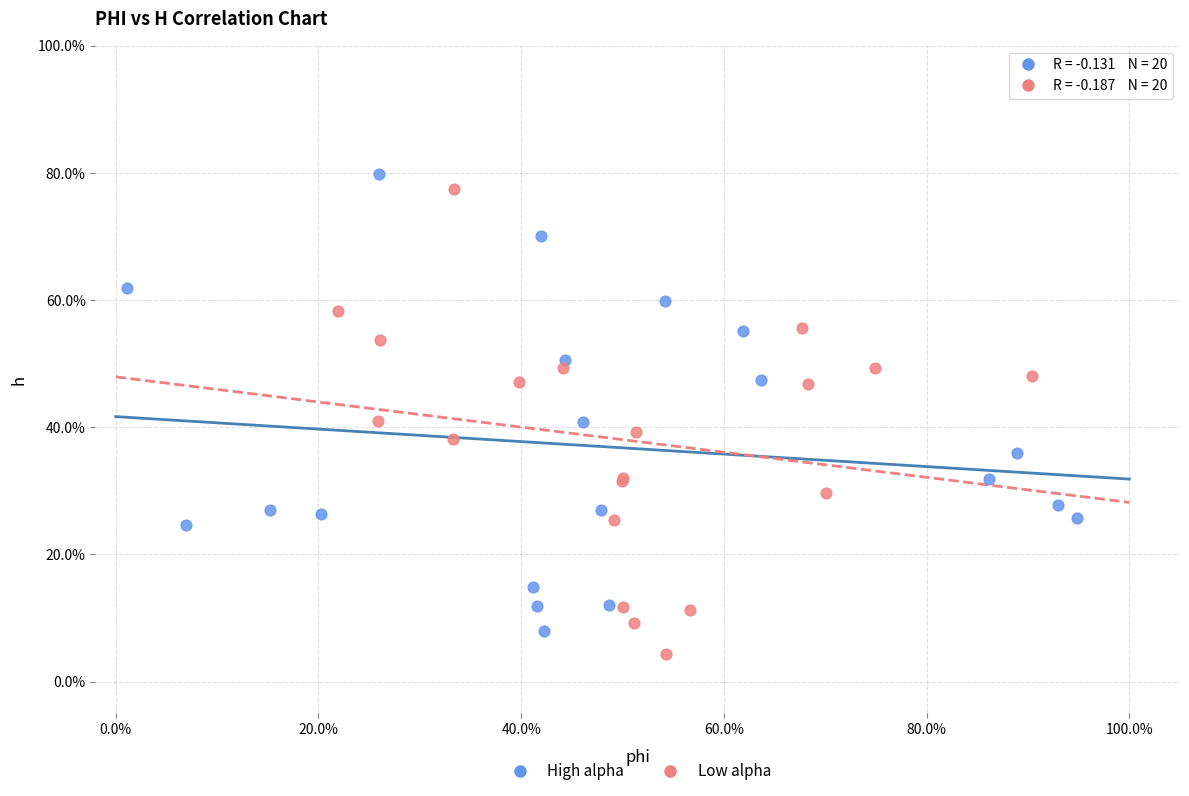

Which series contains the lowest Y value?

Low alpha